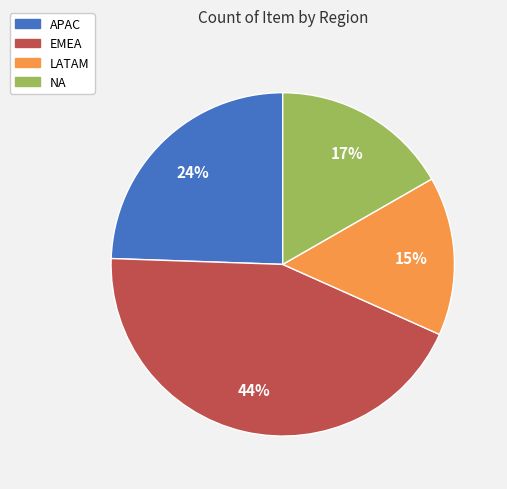

To the nearest percent, what portion does APAC represent?

24%